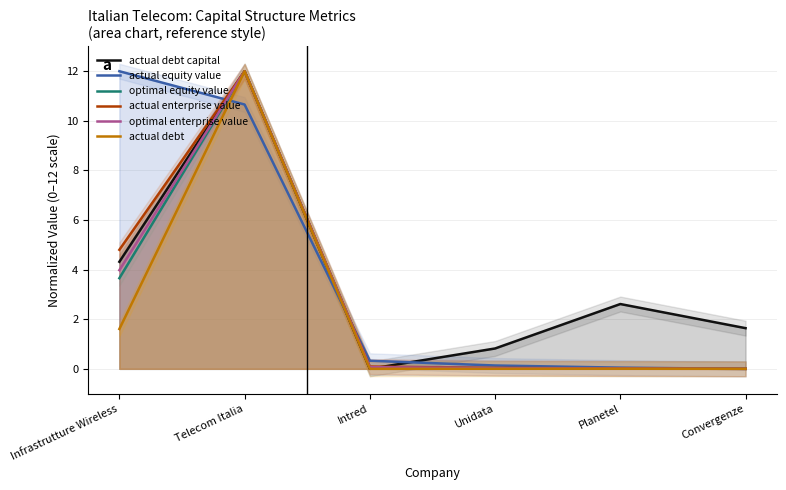

True or false: actual equity value and actual enterprise value intersect in this chart.

True